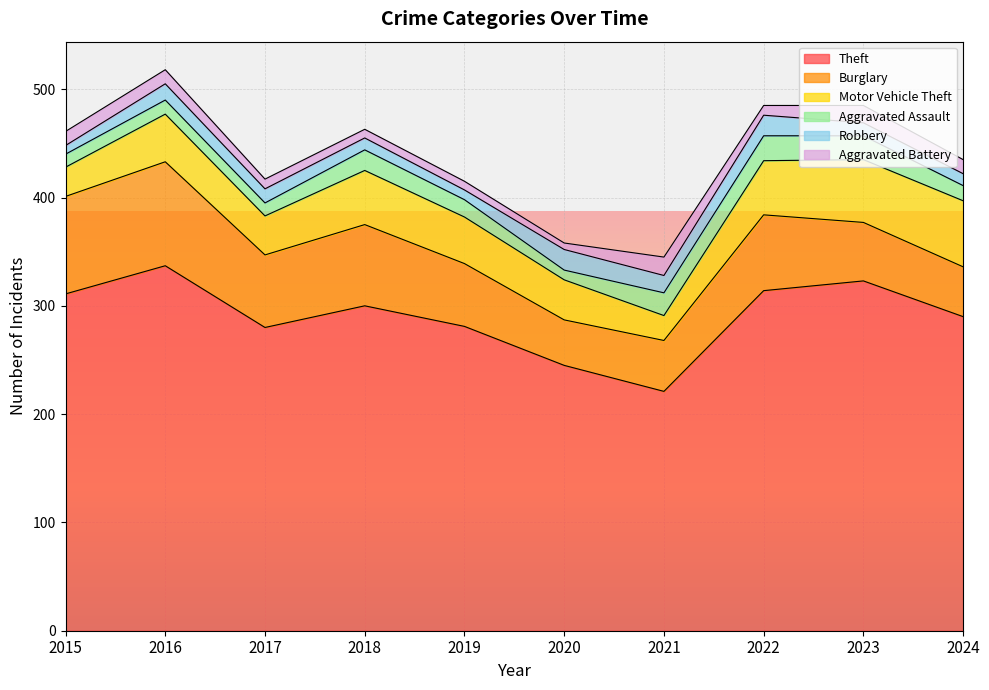

True or false: Robbery has more than 2 points higher than both neighbors.

True